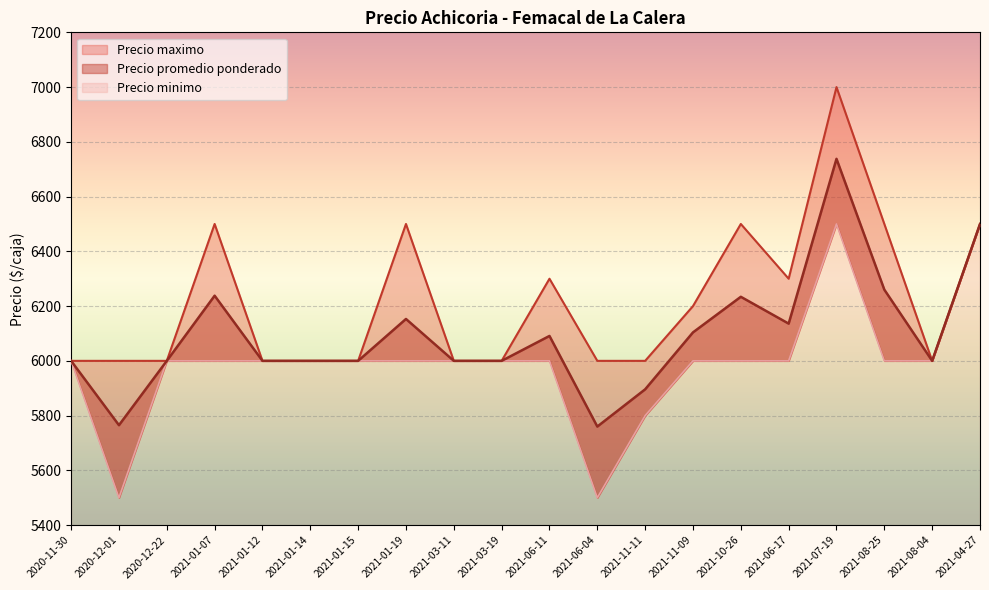

Rank the categories by Precio minimo value from lowest to highest.

2020-12-01, 2021-06-04, 2021-11-11, 2020-11-30, 2020-12-22, 2021-01-07, 2021-01-12, 2021-01-14, 2021-01-15, 2021-01-19, 2021-03-11, 2021-03-19, 2021-06-11, 2021-11-09, 2021-10-26, 2021-06-17, 2021-08-25, 2021-08-04, 2021-07-19, 2021-04-27